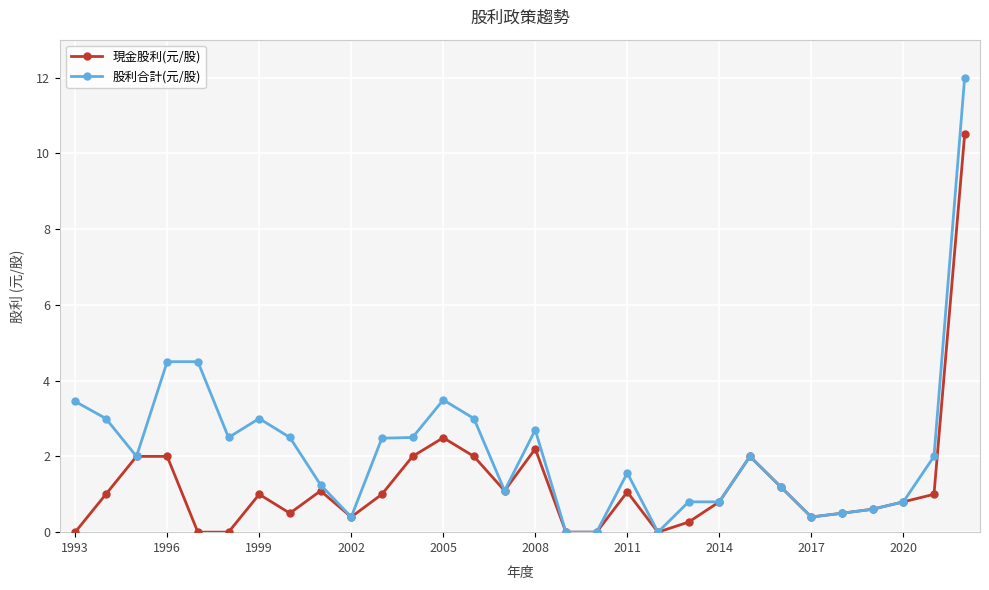

Which series has the largest total across all categories?

股利合計(元/股)